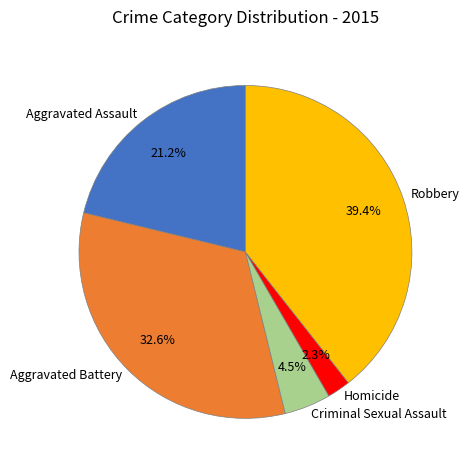

How many slices are in this pie chart?

5